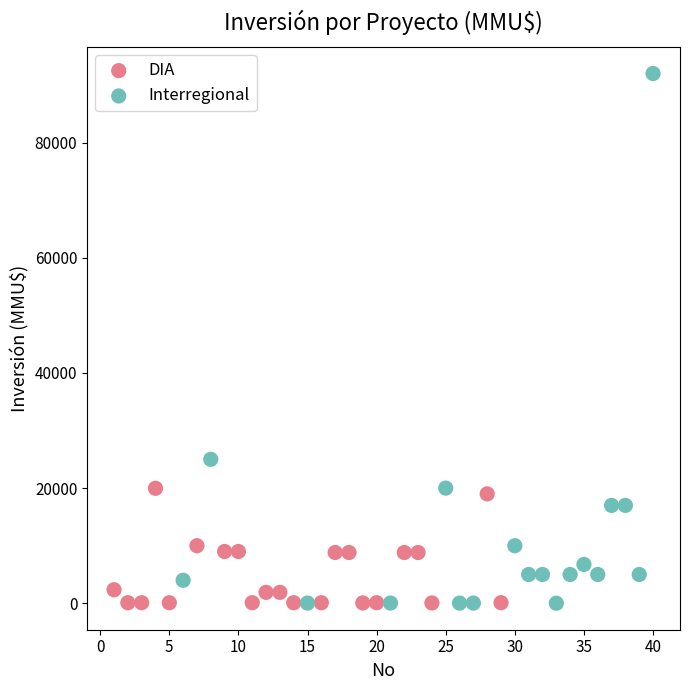

Which series reaches the maximum Y coordinate?

Interregional